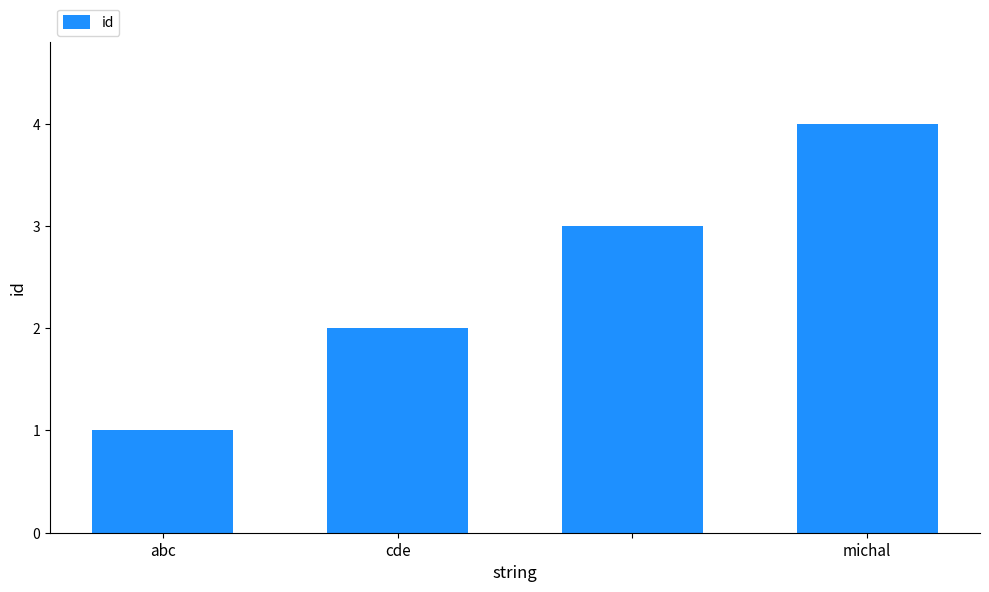

What is the difference between the maximum and minimum values?

3